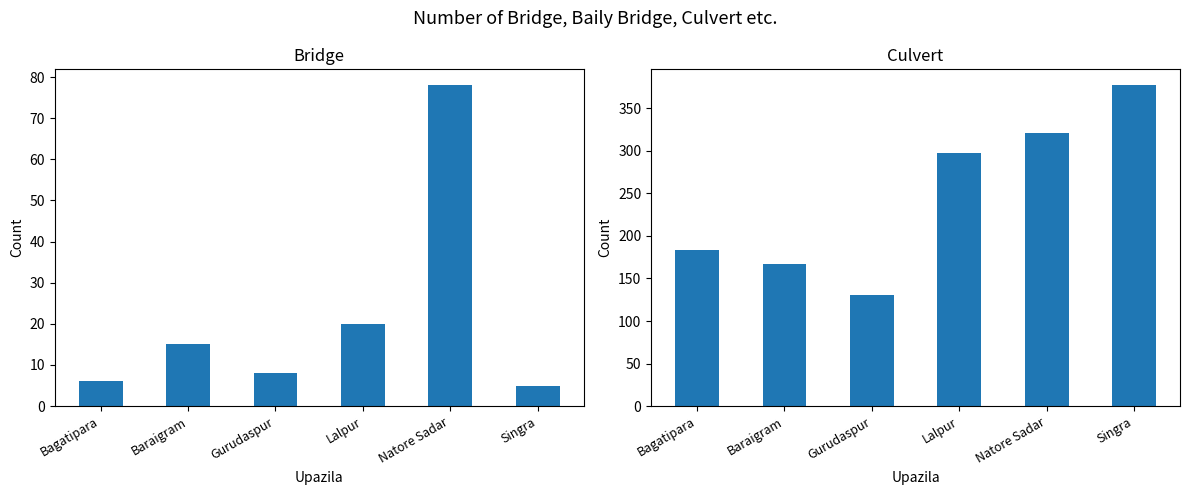

Reading left to right, transcribe all the data shown in this chart.

Bridge: 6	15	8	20	78	5
Culvert: 184	167	130	298	321	377